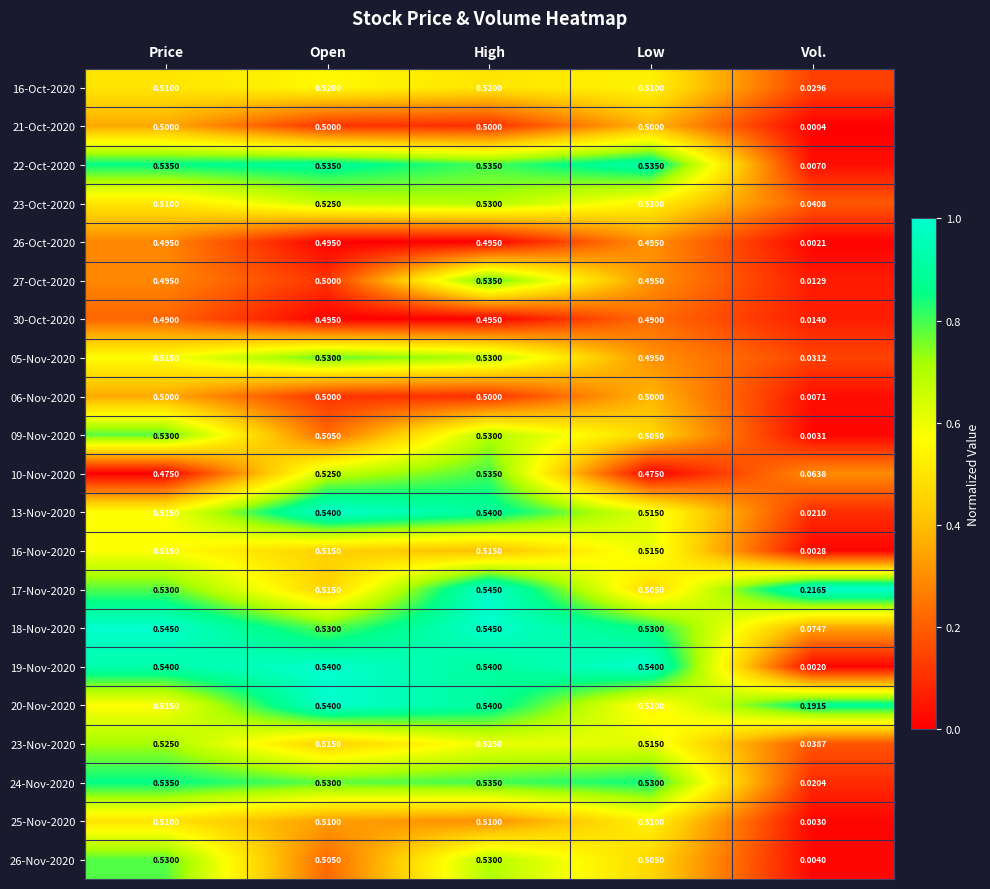

Which series changed the most between Open and High?

27-Oct-2020